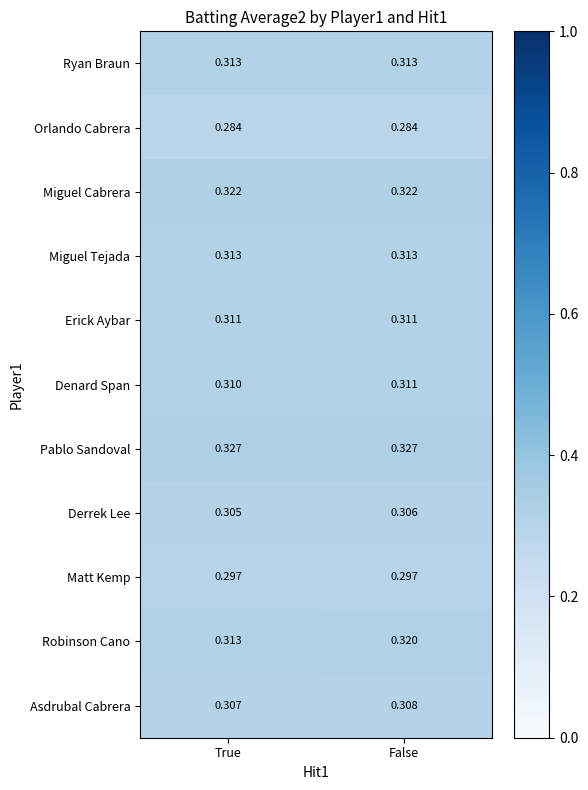

Which series has the largest range (max minus min)?

Robinson Cano